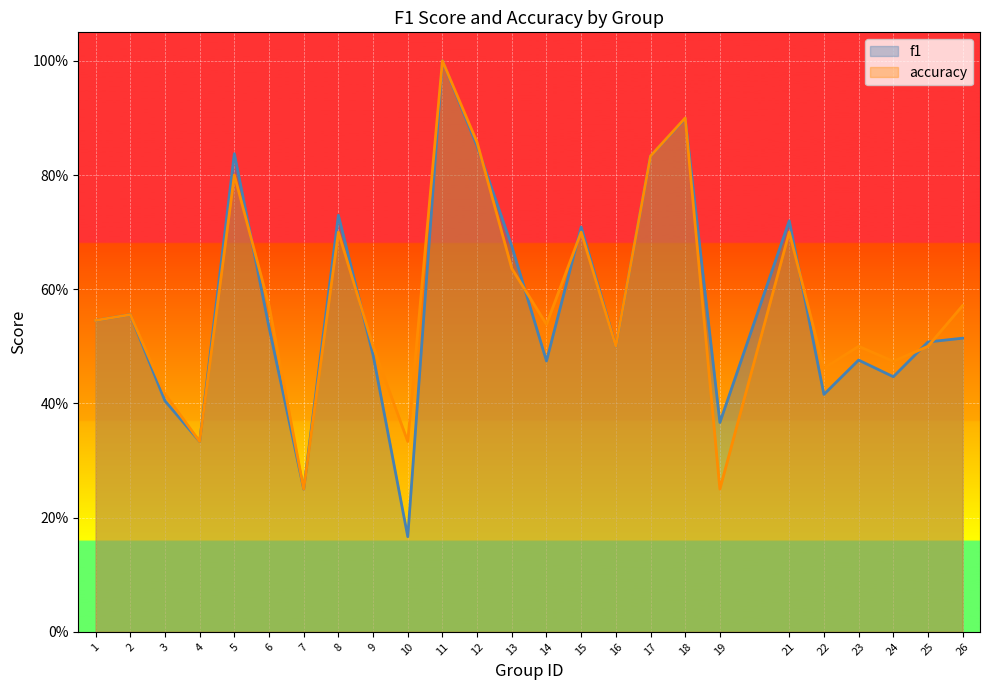

Which series has the largest range (max minus min)?

f1